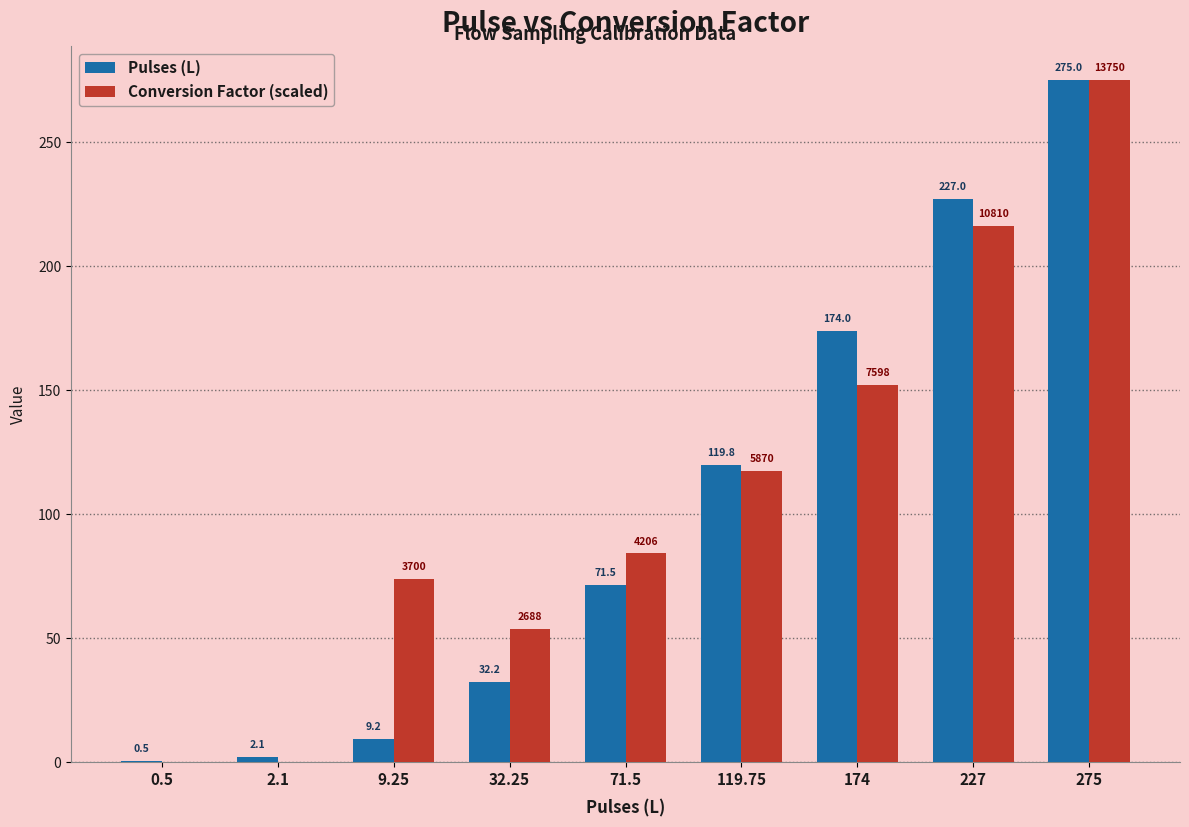

Is the value of Pulses (L) at 0.5 greater than the value of Conversion Factor (scaled) at 71.5?

No